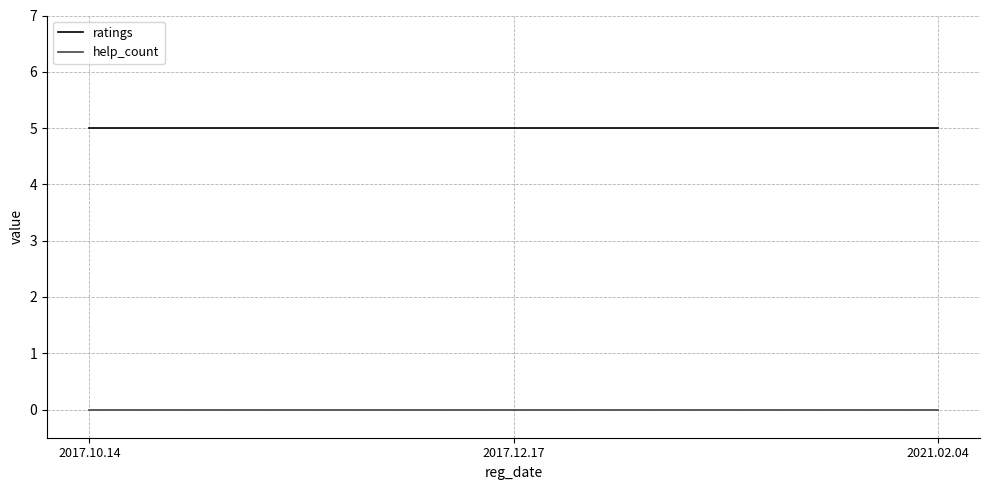

Which series has the largest total across all categories?

ratings